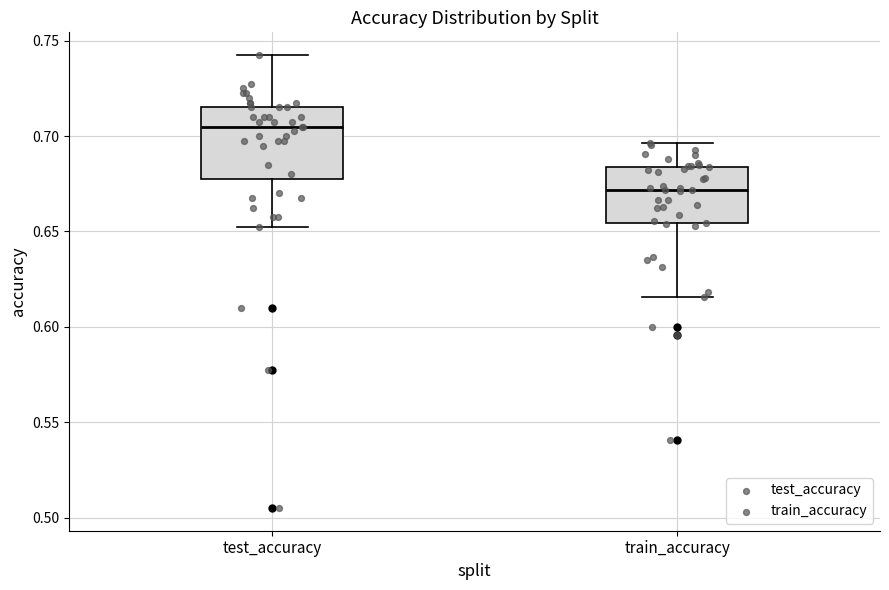

Reading left to right, transcribe this box plot: for each box, give where its median line is, the range the box spans, and where its two whiskers end, as read against the y-axis. The values are not printed on the chart, so give them approximately, as read against the axis.

test_accuracy: median 0.705, box 0.680 to 0.715, whiskers 0.655 to 0.745
train_accuracy: median 0.670, box 0.655 to 0.685, whiskers 0.615 to 0.695